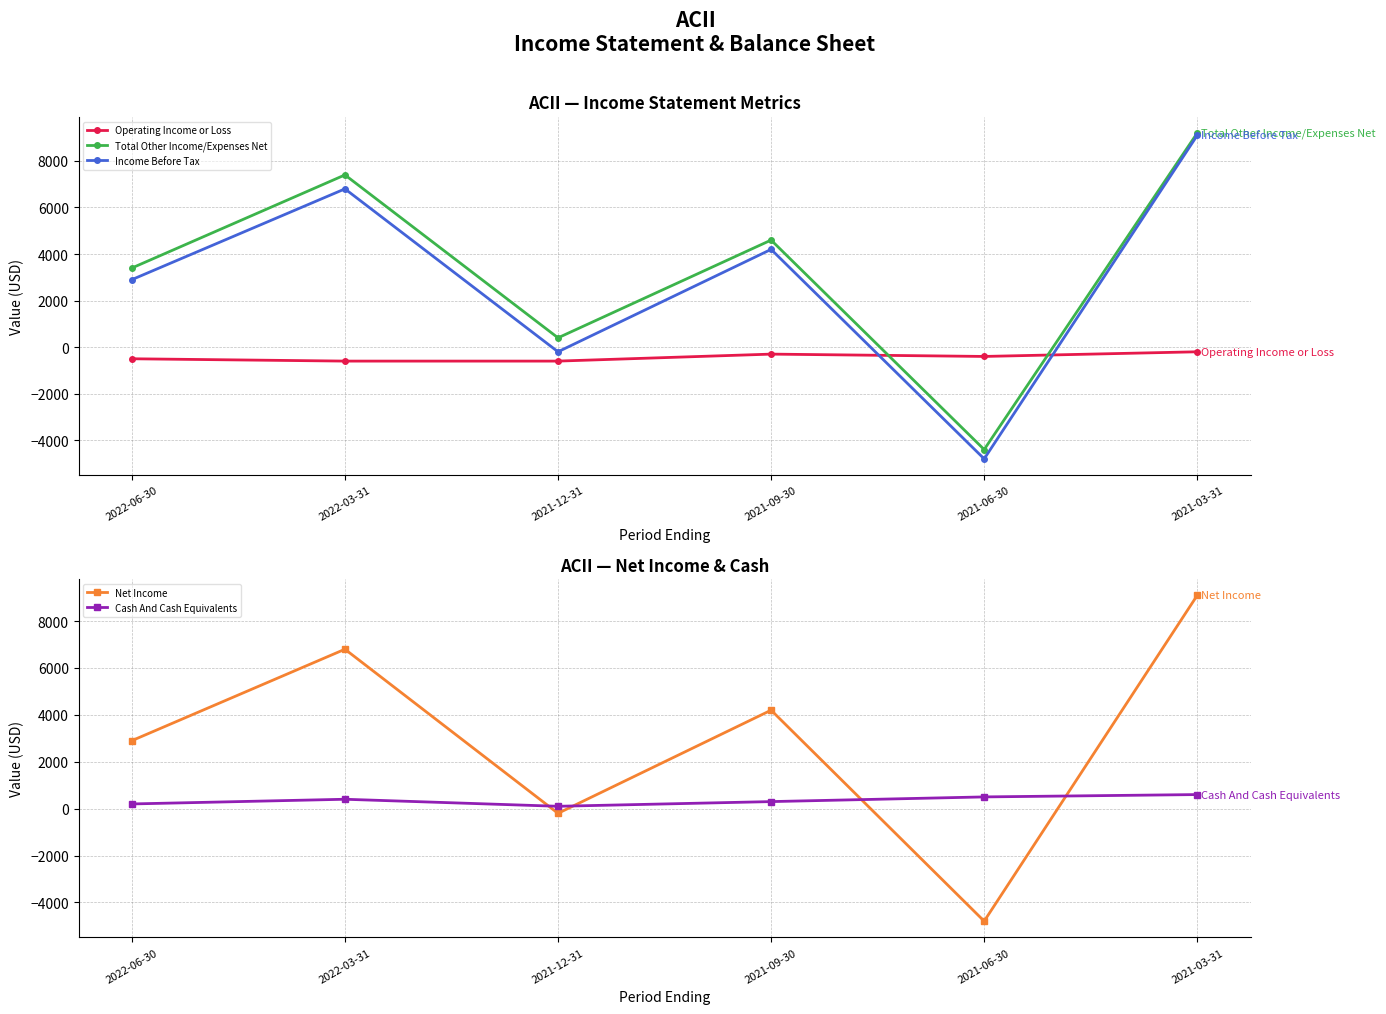

True or false: Cash And Cash Equivalents has a value of 200 at 2022-06-30.

True